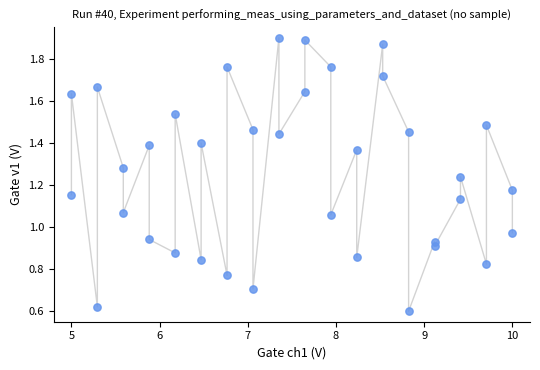

Count the number of points in this scatter plot.

36